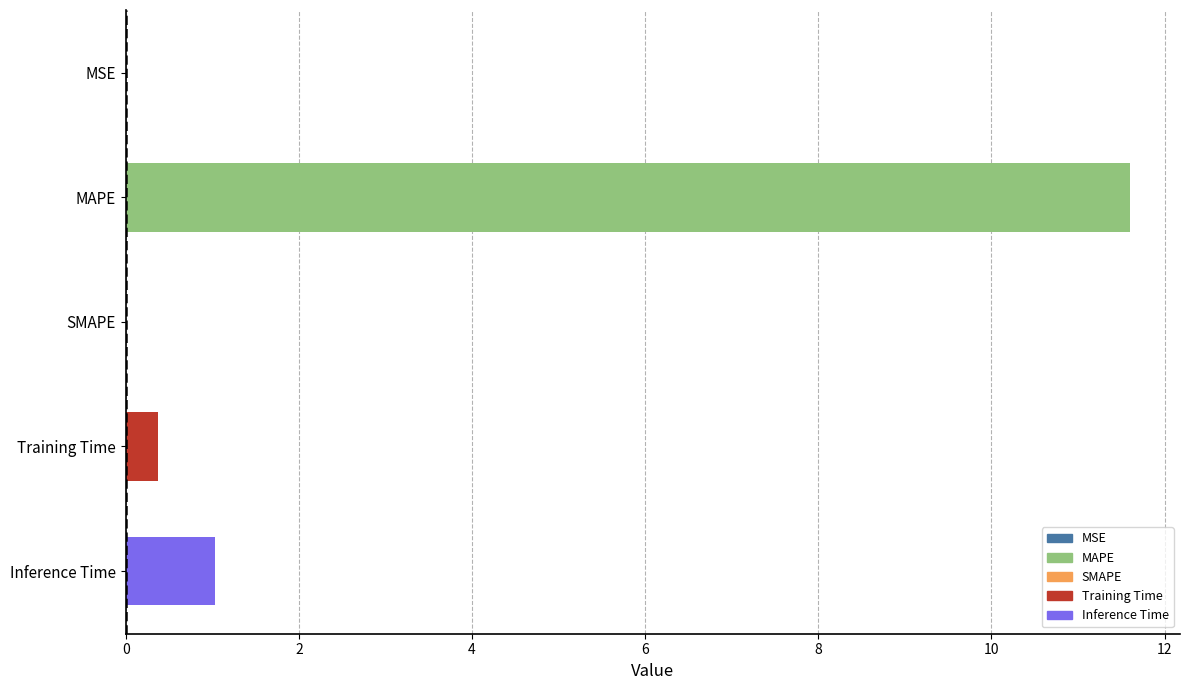

At which label is the value closest to 5?

Inference Time